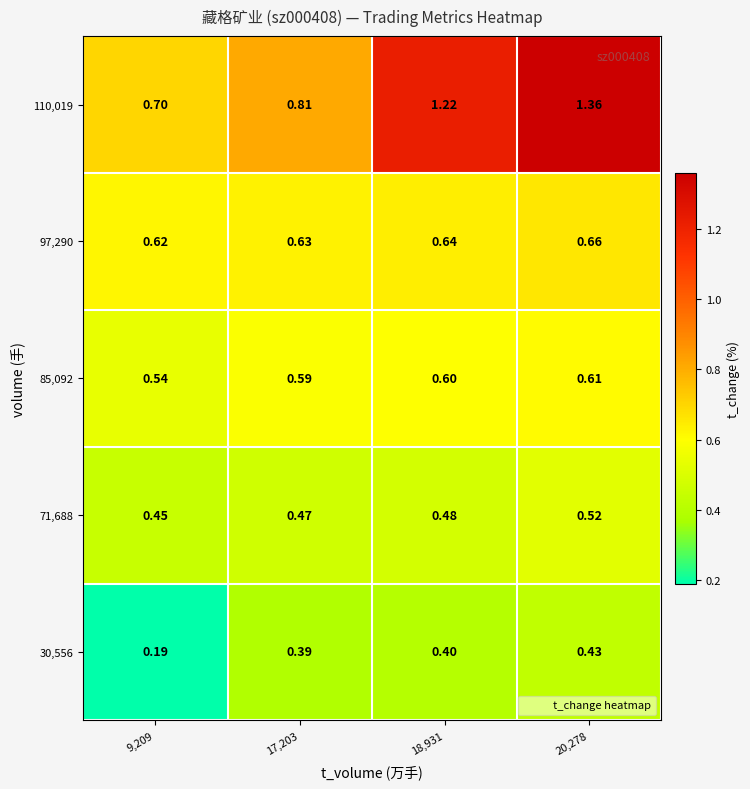

Is the value of 30,556 at 9,209 greater than the value of 71,688 at 17,203?

No